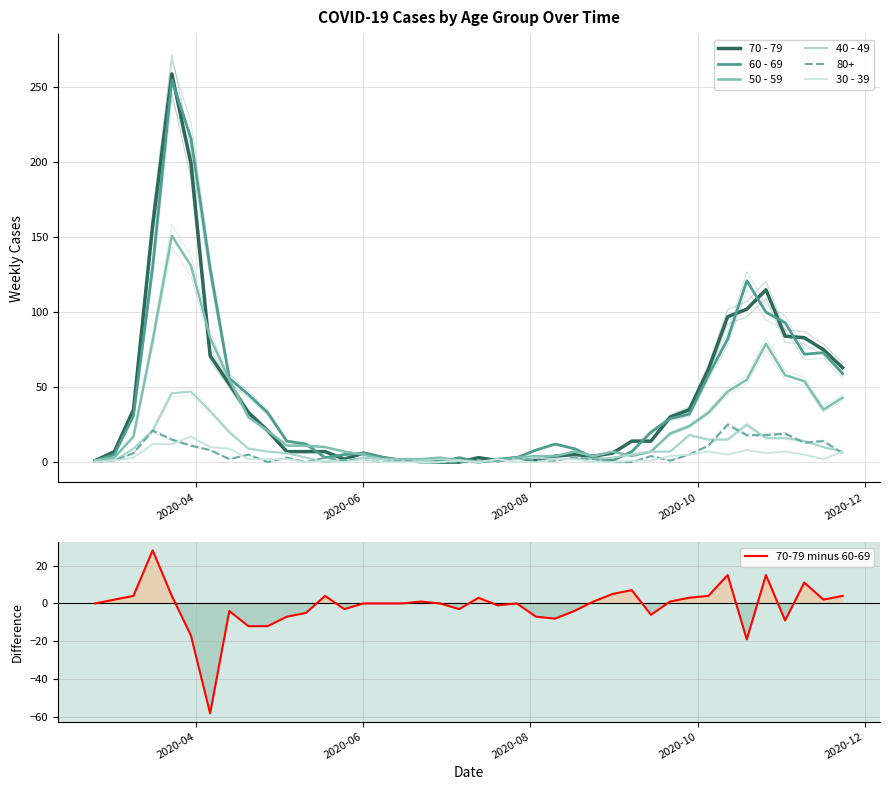

What is the highest value of the 70-79 minus 60-69 series?

28